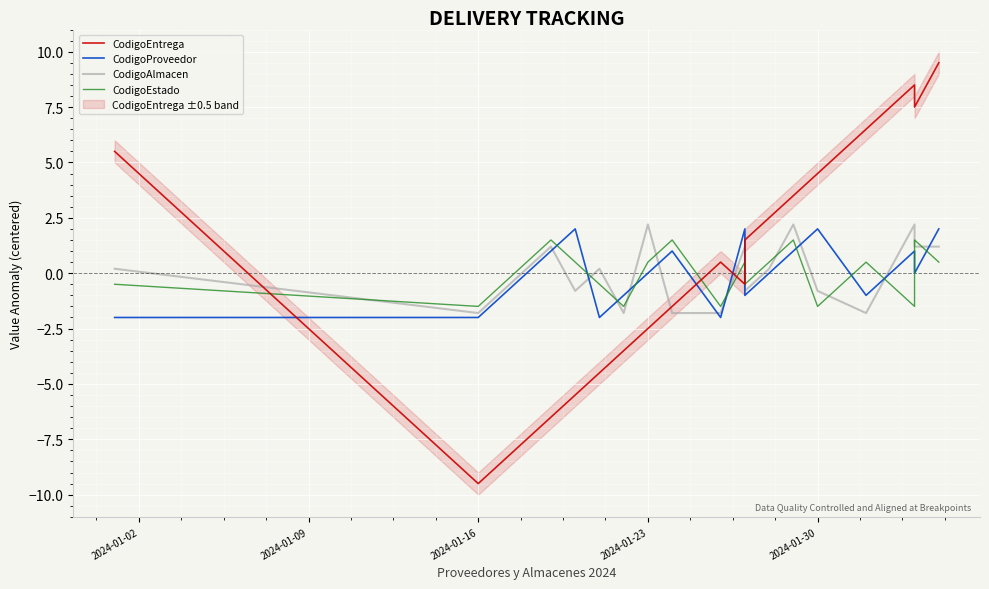

How many negative values does the CodigoEstado series have?

9